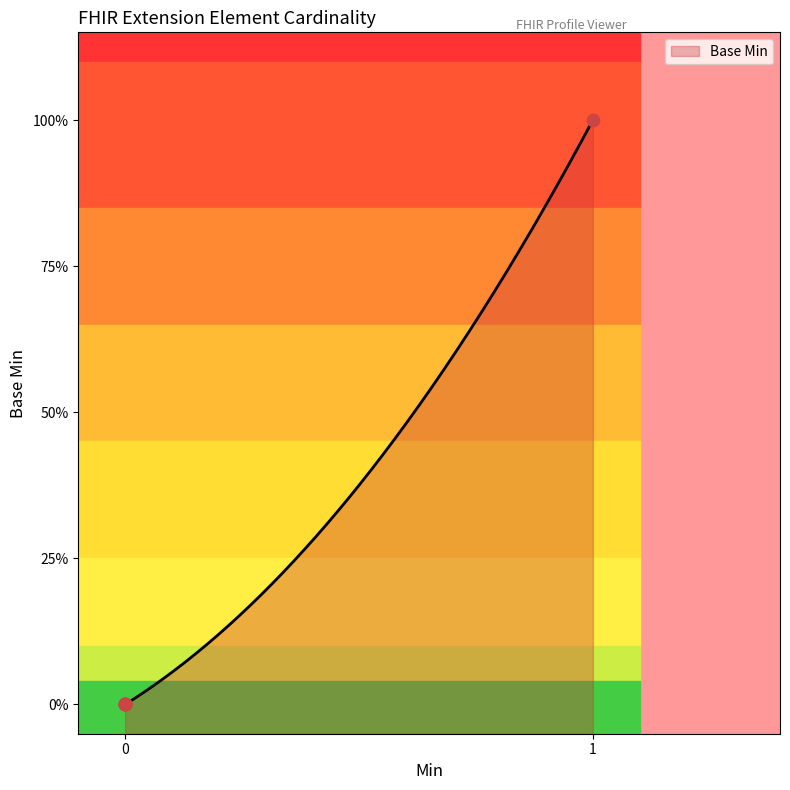

What is the change in value from 0 to 1?

+1